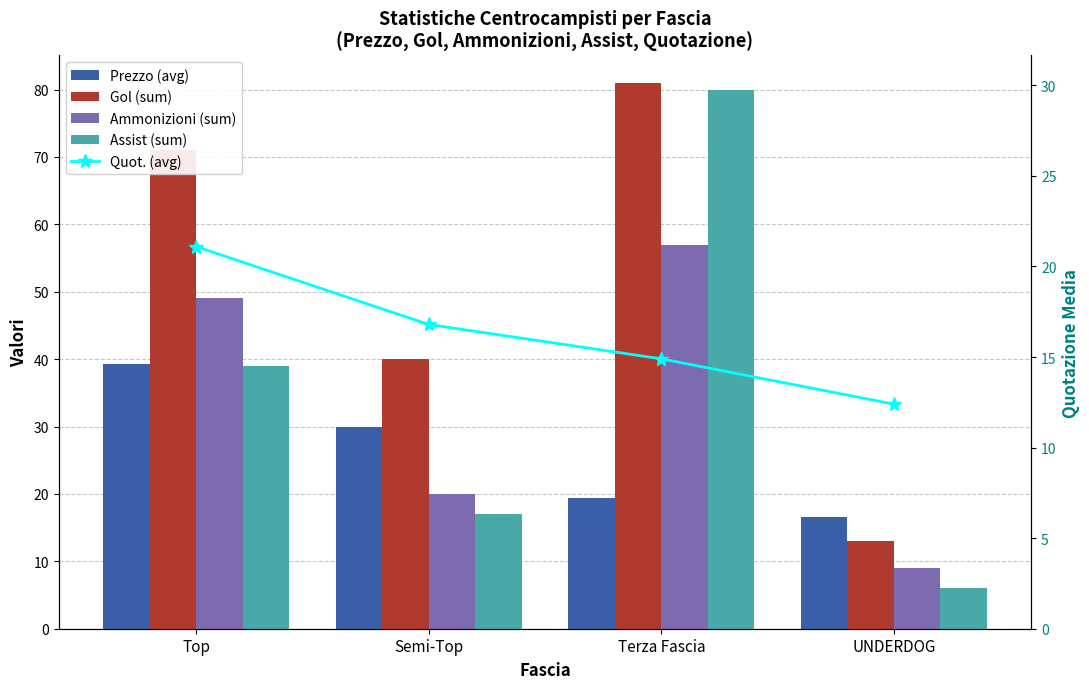

Count the number of data series in this chart.

5